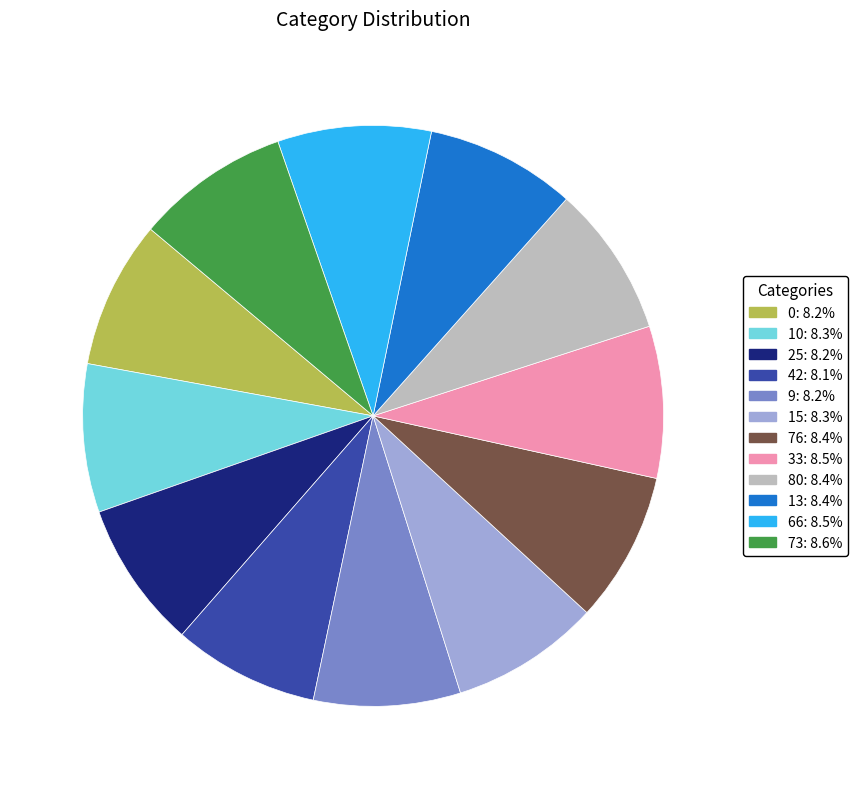

Approximately how many times larger is the value at 76 compared to 42?

1.0